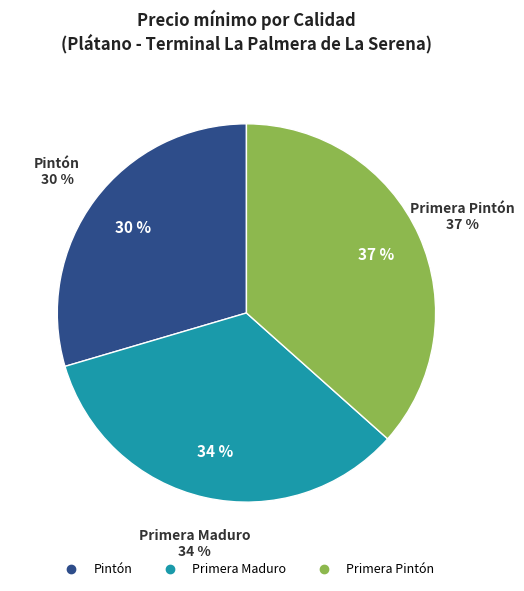

Rank the categories by value from highest to lowest.

Primera Pintón, Primera Maduro, Pintón